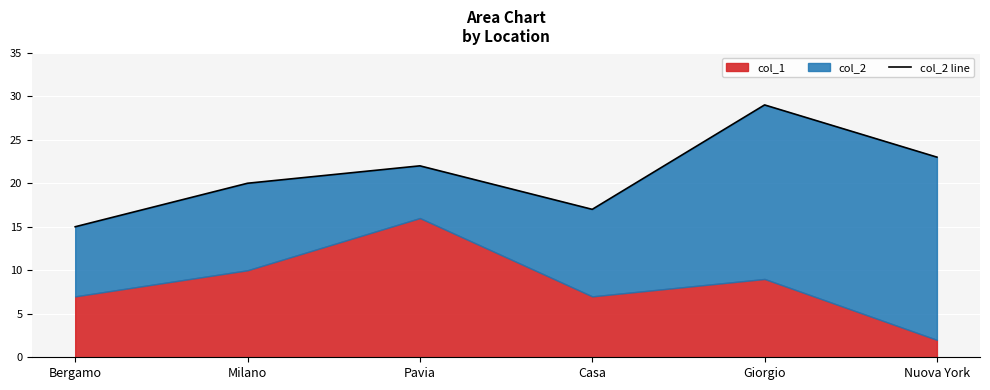

What is the minimum value shown in the chart?

15